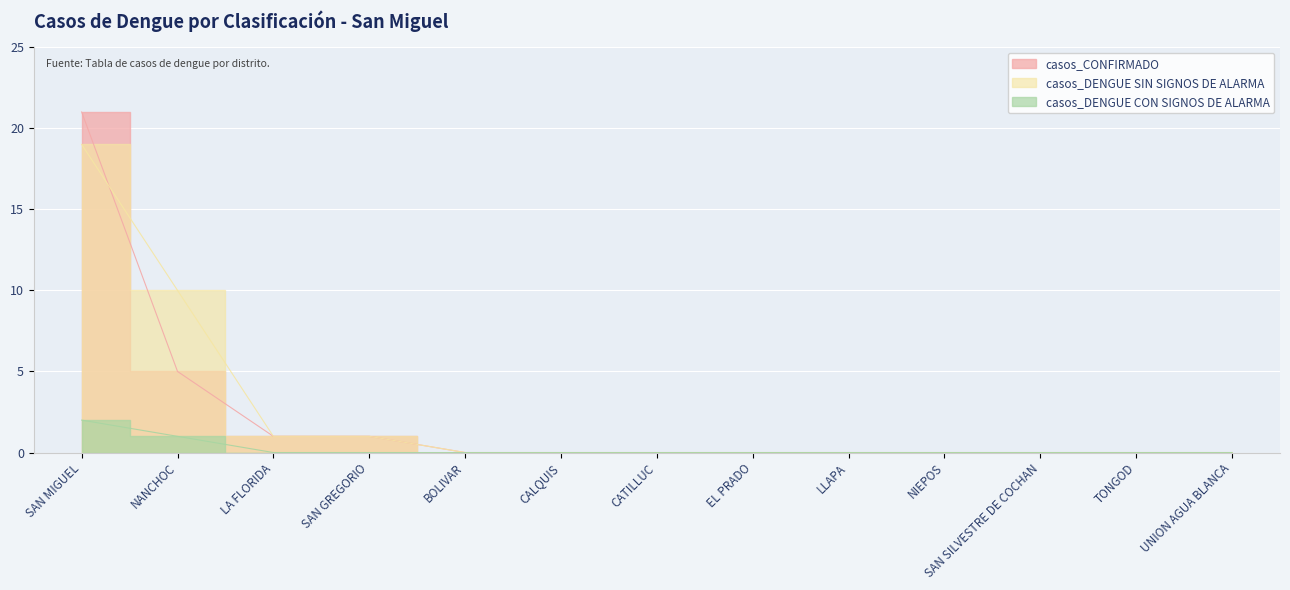

What are all the series names shown in the legend?

casos_CONFIRMADO, casos_DENGUE CON SIGNOS DE ALARMA, casos_DENGUE SIN SIGNOS DE ALARMA